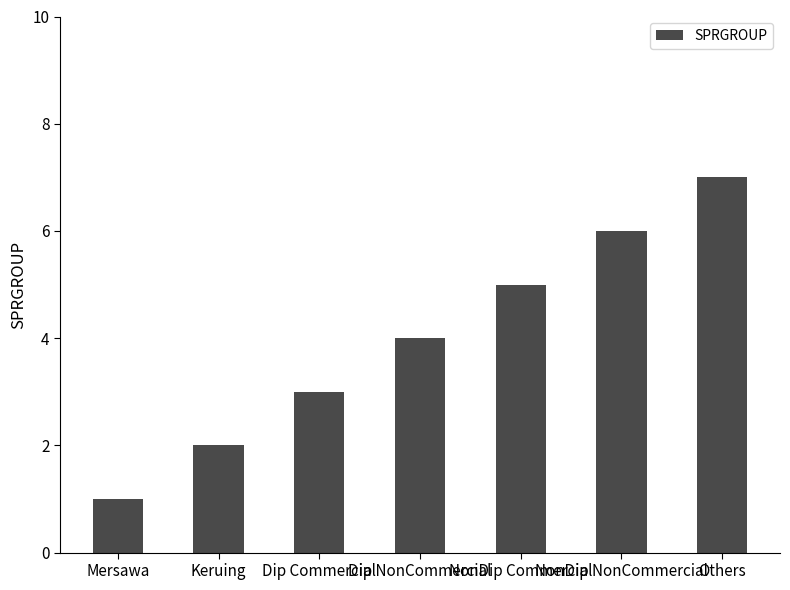

Which has a higher value, NonDip NonCommercial or Mersawa?

NonDip NonCommercial